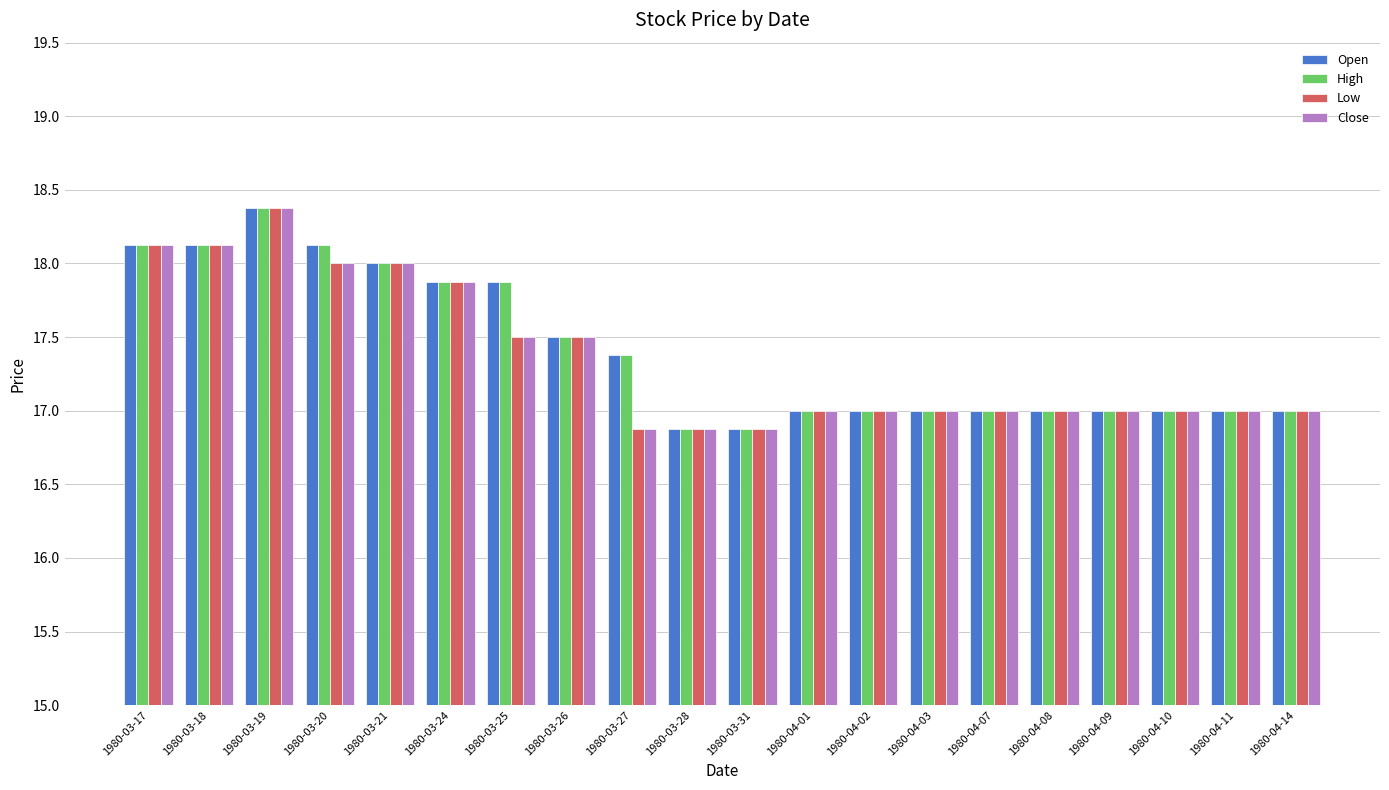

Are the bars horizontal?

No